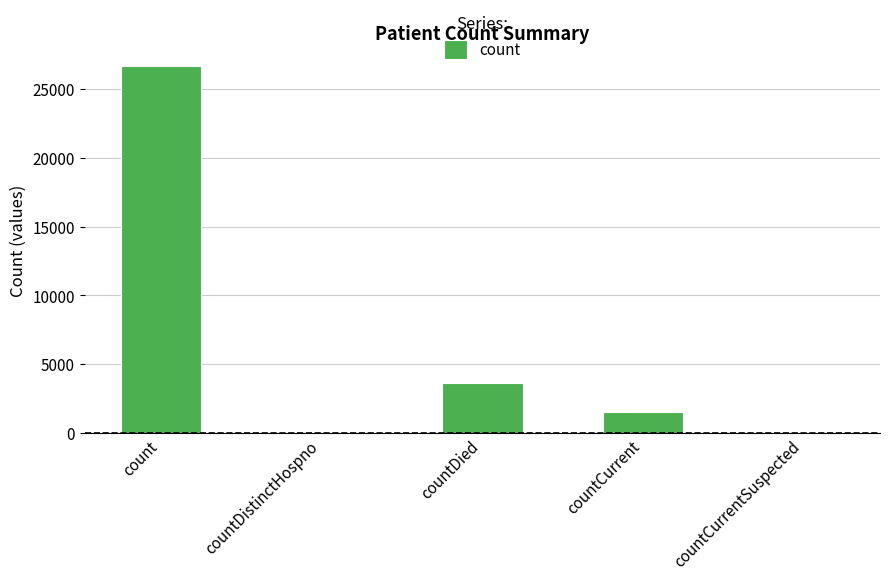

What is the change in value from count to countDied?

-23089